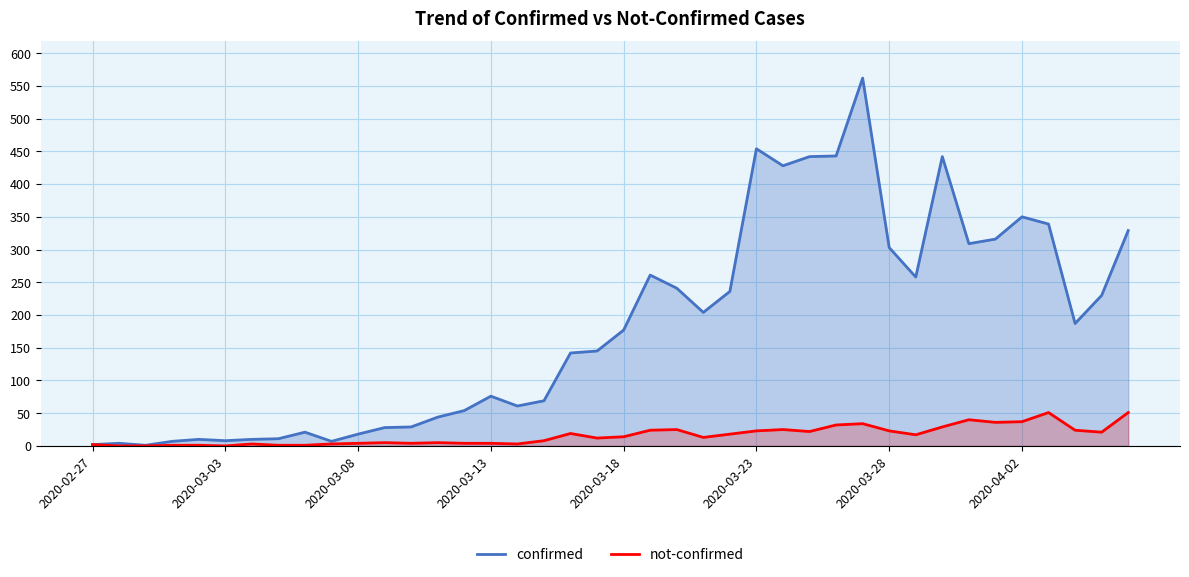

Rank the series by their maximum value, from lowest to highest.

not-confirmed, confirmed